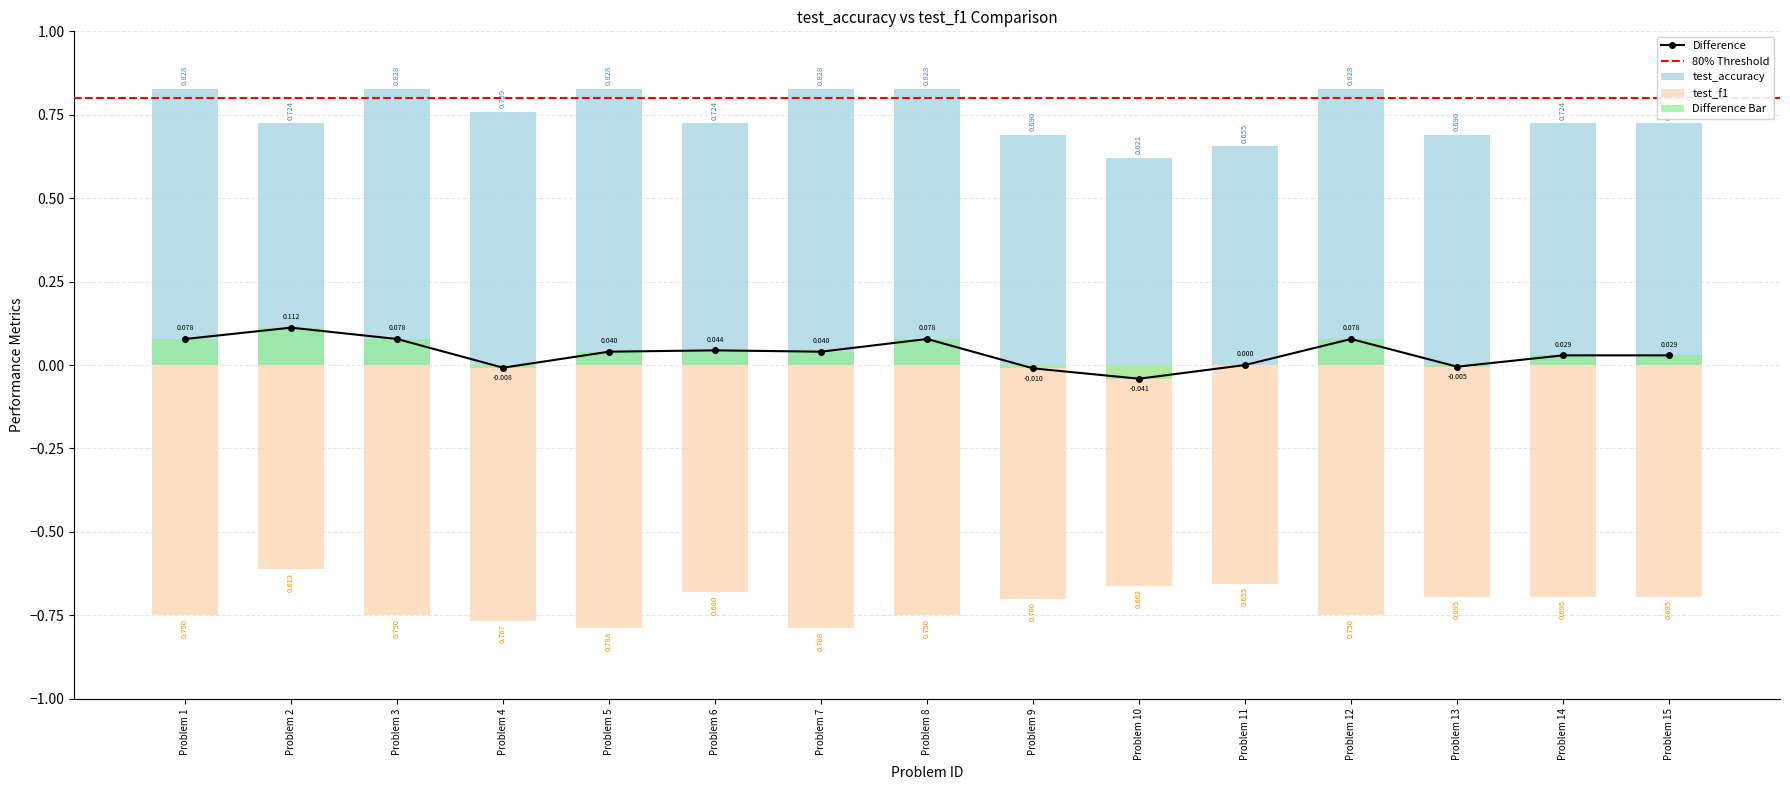

What is the difference between the test_accuracy values at Problem 10 and Problem 13?

0.1